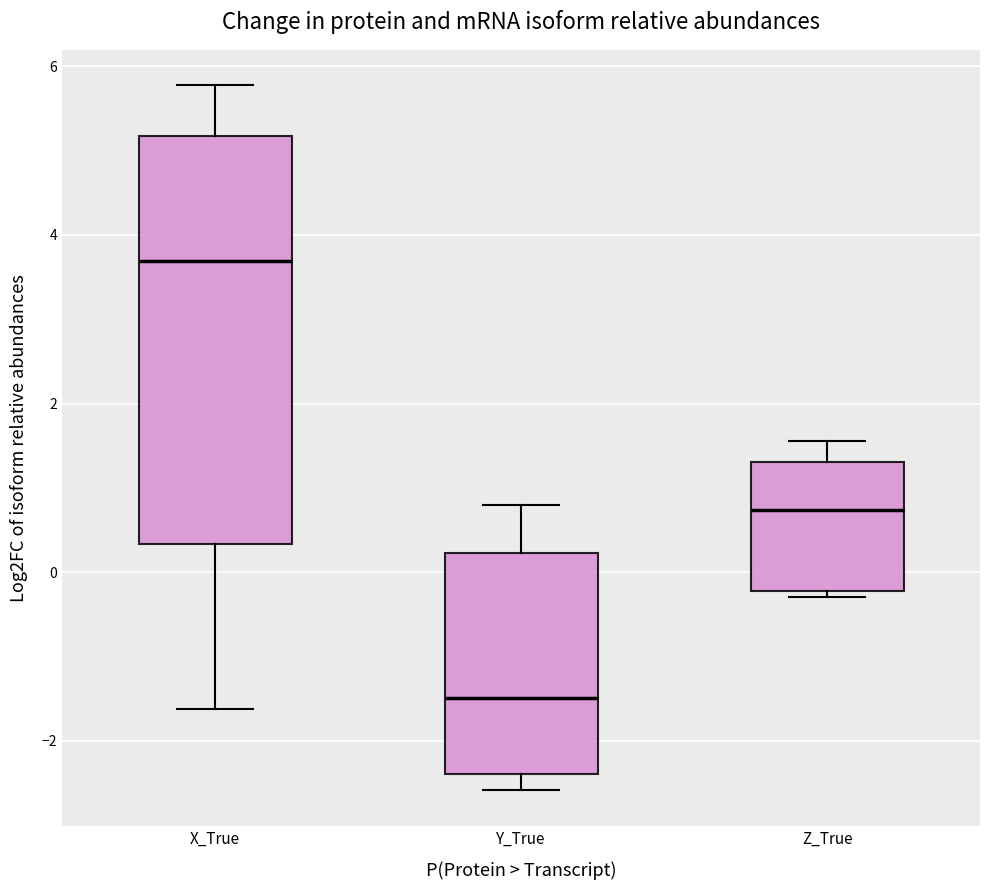

Comparing the boxes themselves (not the whiskers), which one is the tallest?

X_True